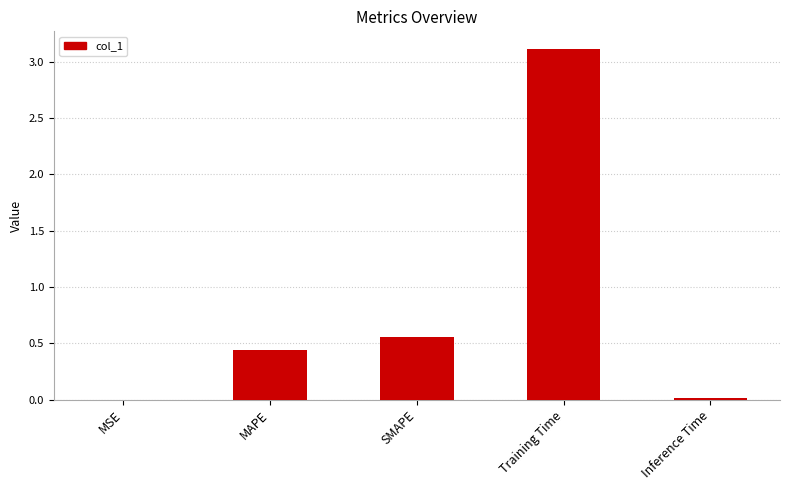

What is the sum of all values?

4.1